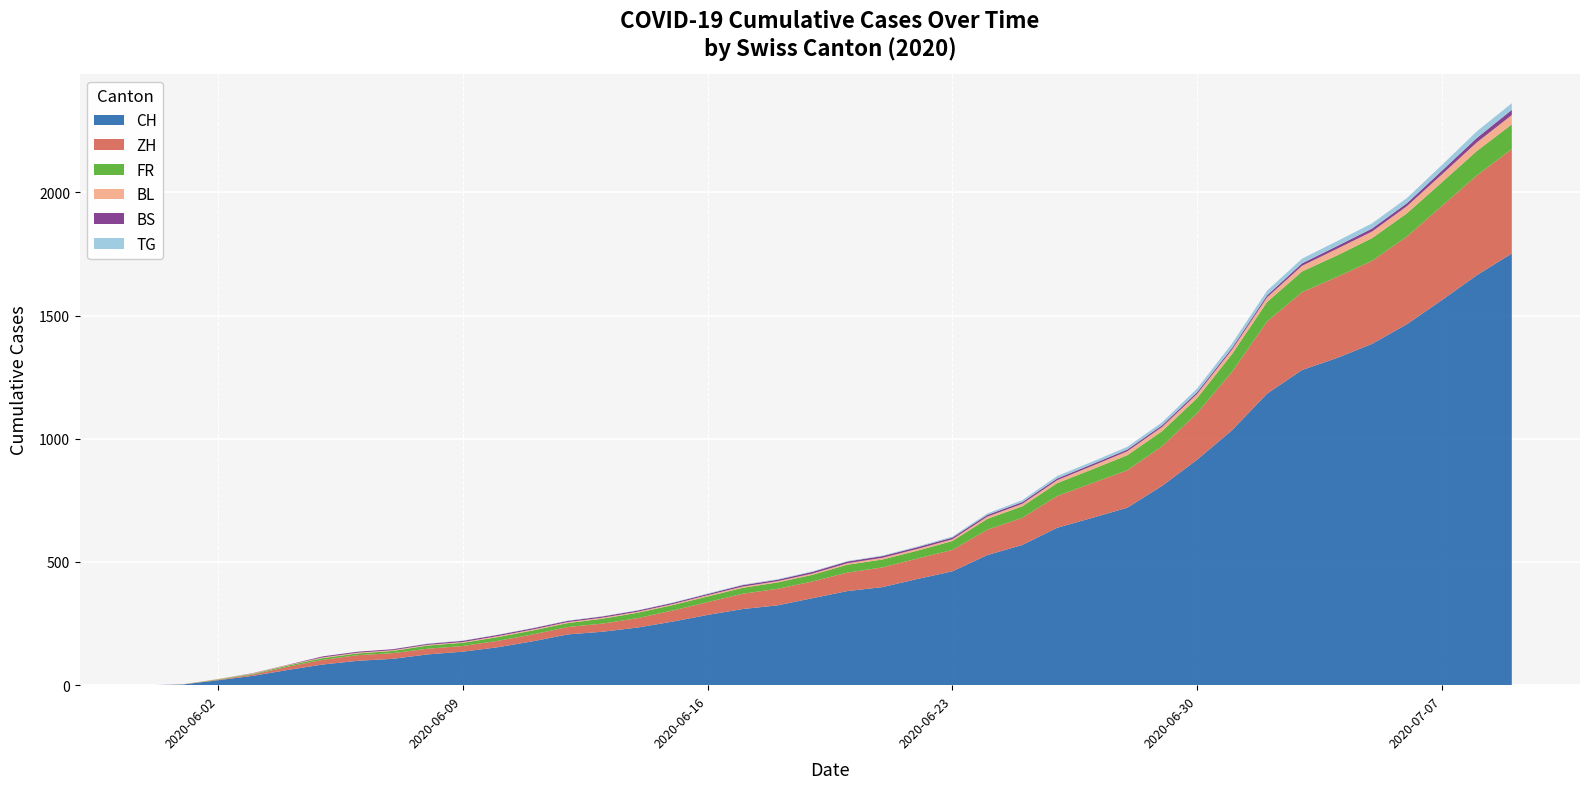

Reading left to right, transcribe all the data shown in this chart.

CH: 2020-05-31=0	2020-06-01=3	2020-06-02=20	2020-06-03=38	2020-06-04=62	2020-06-05=84	2020-06-06=99	2020-06-07=107	2020-06-08=125	2020-06-09=136	2020-06-10=154	2020-06-11=178	2020-06-12=206	2020-06-13=217	2020-06-14=234	2020-06-15=258	2020-06-16=285	2020-06-17=309	2020-06-18=324	2020-06-19=353	2020-06-20=382	2020-06-21=398	2020-06-22=431	2020-06-23=462	2020-06-24=528	2020-06-25=569	2020-06-26=639	2020-06-27=679	2020-06-28=720	2020-06-29=809	2020-06-30=915	2020-07-01=1035	2020-07-02=1183	2020-07-03=1279	2020-07-04=1328	2020-07-05=1385	2020-07-06=1465	2020-07-07=1563	2020-07-08=1664	2020-07-09=1752
ZH: 2020-05-31=0	2020-06-01=0	2020-06-02=2	2020-06-03=5	2020-06-04=13	2020-06-05=19	2020-06-06=23	2020-06-07=23	2020-06-08=23	2020-06-09=23	2020-06-10=26	2020-06-11=28	2020-06-12=30	2020-06-13=33	2020-06-14=38	2020-06-15=45	2020-06-16=52	2020-06-17=62	2020-06-18=67	2020-06-19=68	2020-06-20=75	2020-06-21=80	2020-06-22=83	2020-06-23=87	2020-06-24=103	2020-06-25=110	2020-06-26=129	2020-06-27=141	2020-06-28=152	2020-06-29=161	2020-06-30=189	2020-07-01=237	2020-07-02=293	2020-07-03=316	2020-07-04=329	2020-07-05=337	2020-07-06=356	2020-07-07=382	2020-07-08=405	2020-07-09=424
FR: 2020-05-31=0	2020-06-01=0	2020-06-02=2	2020-06-03=3	2020-06-04=5	2020-06-05=7	2020-06-06=7	2020-06-07=9	2020-06-08=13	2020-06-09=13	2020-06-10=15	2020-06-11=16	2020-06-12=16	2020-06-13=20	2020-06-14=22	2020-06-15=22	2020-06-16=23	2020-06-17=24	2020-06-18=26	2020-06-19=27	2020-06-20=32	2020-06-21=32	2020-06-22=32	2020-06-23=36	2020-06-24=44	2020-06-25=47	2020-06-26=52	2020-06-27=56	2020-06-28=61	2020-06-29=61	2020-06-30=61	2020-07-01=72	2020-07-02=79	2020-07-03=84	2020-07-04=87	2020-07-05=92	2020-07-06=94	2020-07-07=96	2020-07-08=99	2020-07-09=100
BL: 2020-05-31=0	2020-06-01=1	2020-06-02=1	2020-06-03=2	2020-06-04=2	2020-06-05=3	2020-06-06=3	2020-06-07=3	2020-06-08=3	2020-06-09=3	2020-06-10=4	2020-06-11=4	2020-06-12=4	2020-06-13=4	2020-06-14=4	2020-06-15=4	2020-06-16=5	2020-06-17=5	2020-06-18=5	2020-06-19=5	2020-06-20=6	2020-06-21=7	2020-06-22=7	2020-06-23=7	2020-06-24=9	2020-06-25=10	2020-06-26=12	2020-06-27=14	2020-06-28=16	2020-06-29=17	2020-06-30=17	2020-07-01=18	2020-07-02=19	2020-07-03=23	2020-07-04=27	2020-07-05=27	2020-07-06=29	2020-07-07=32	2020-07-08=35	2020-07-09=38
BS: 2020-05-31=0	2020-06-01=0	2020-06-02=0	2020-06-03=1	2020-06-04=1	2020-06-05=4	2020-06-06=4	2020-06-07=4	2020-06-08=4	2020-06-09=5	2020-06-10=5	2020-06-11=5	2020-06-12=5	2020-06-13=5	2020-06-14=5	2020-06-15=5	2020-06-16=5	2020-06-17=6	2020-06-18=6	2020-06-19=7	2020-06-20=7	2020-06-21=7	2020-06-22=7	2020-06-23=7	2020-06-24=7	2020-06-25=7	2020-06-26=7	2020-06-27=7	2020-06-28=7	2020-06-29=7	2020-06-30=7	2020-07-01=7	2020-07-02=8	2020-07-03=10	2020-07-04=11	2020-07-05=12	2020-07-06=12	2020-07-07=15	2020-07-08=18	2020-07-09=21
TG: 2020-05-31=0	2020-06-01=0	2020-06-02=0	2020-06-03=0	2020-06-04=0	2020-06-05=0	2020-06-06=0	2020-06-07=0	2020-06-08=1	2020-06-09=1	2020-06-10=1	2020-06-11=1	2020-06-12=1	2020-06-13=1	2020-06-14=1	2020-06-15=1	2020-06-16=2	2020-06-17=2	2020-06-18=2	2020-06-19=2	2020-06-20=2	2020-06-21=2	2020-06-22=3	2020-06-23=4	2020-06-24=6	2020-06-25=8	2020-06-26=10	2020-06-27=10	2020-06-28=11	2020-06-29=12	2020-06-30=15	2020-07-01=18	2020-07-02=19	2020-07-03=19	2020-07-04=20	2020-07-05=21	2020-07-06=21	2020-07-07=23	2020-07-08=27	2020-07-09=27